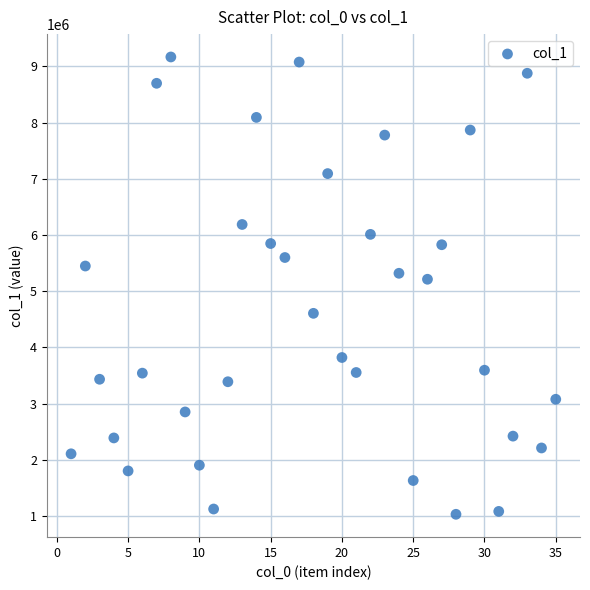

What is the range of X values (max minus min)?

34